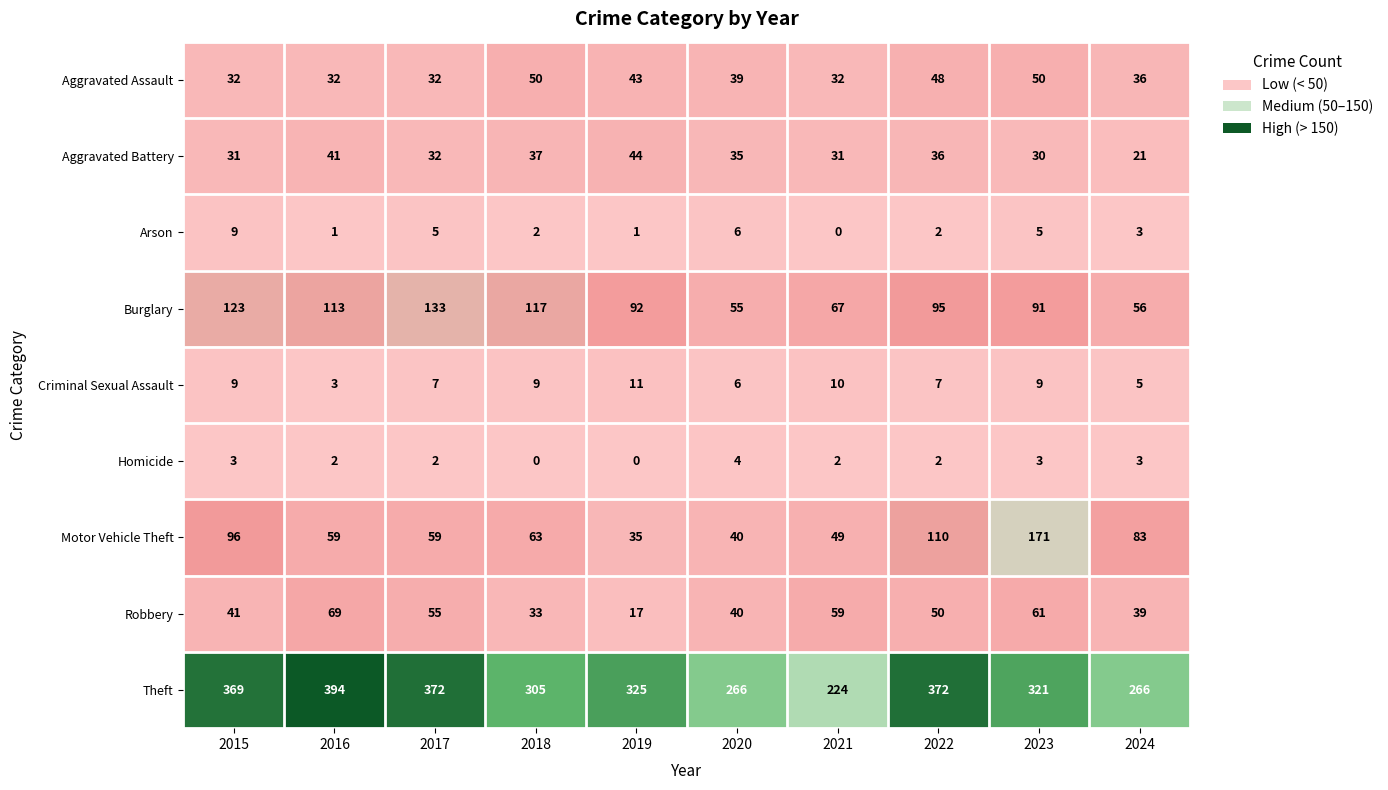

What is the greatest value displayed?

394